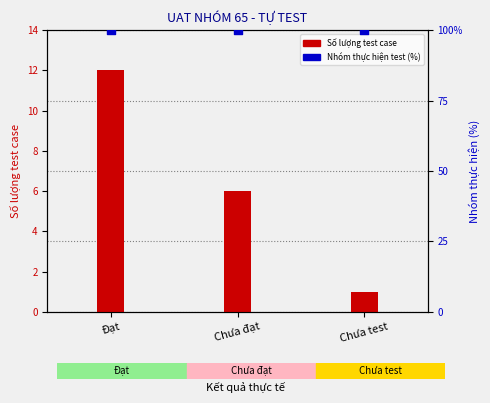

Is the value of Nhóm thực hiện test (%) at Đạt greater than the value of Số lượng test case at Đạt?

Yes